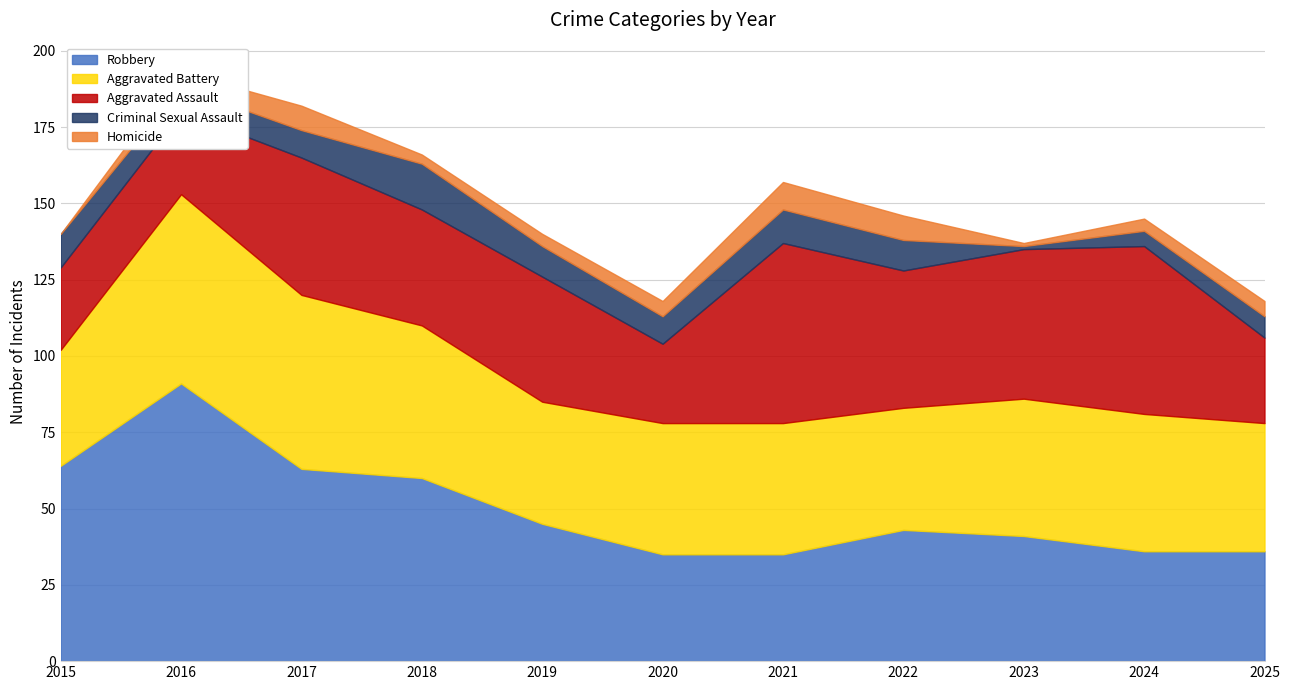

What is the sum of all Aggravated Assault values?

440